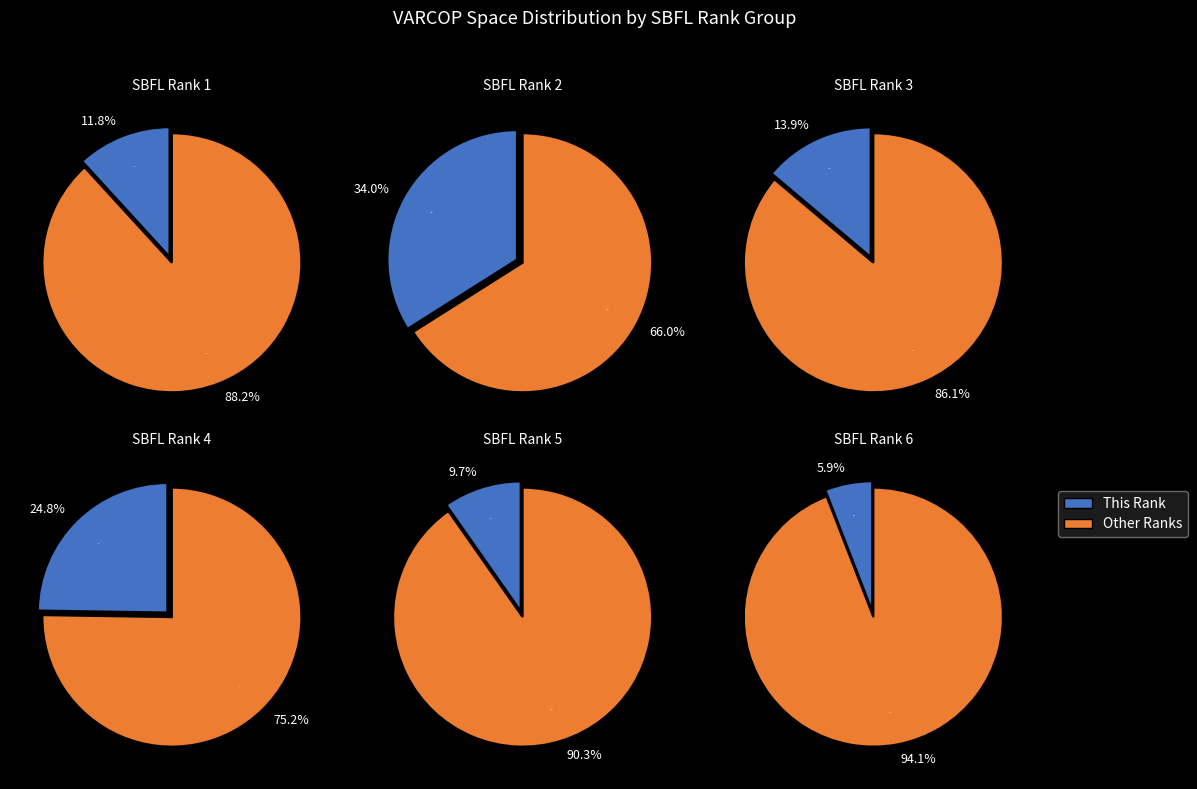

Is the sum of Rank 4 and Rank 5 greater than half?

No